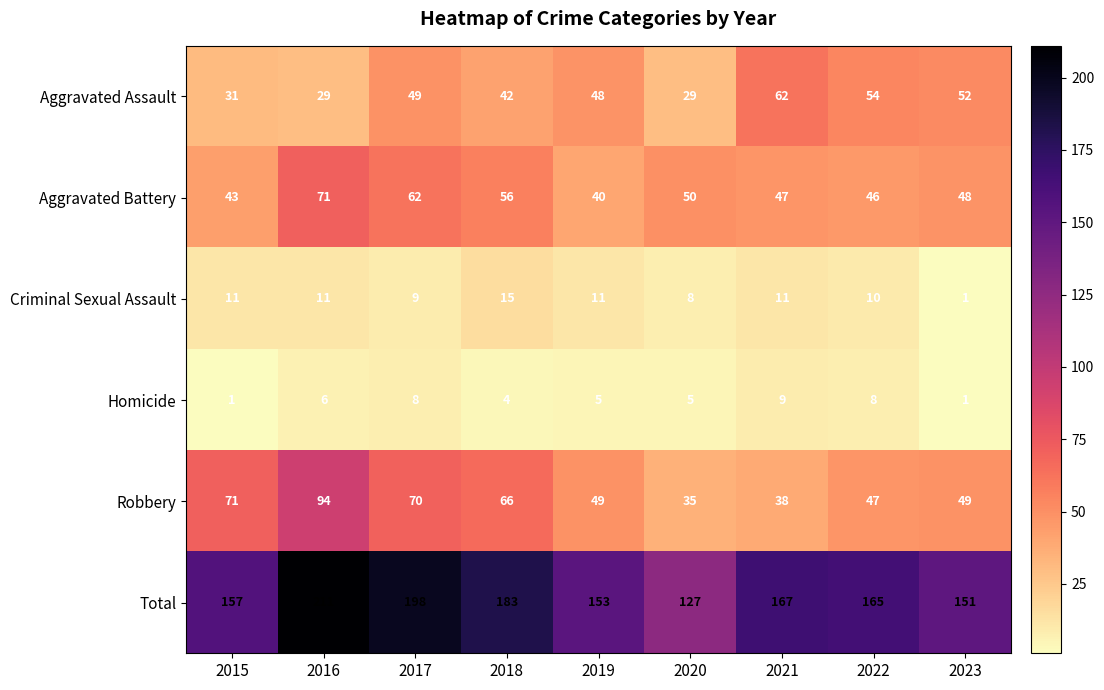

Which label corresponds to the largest value in the chart?

2016